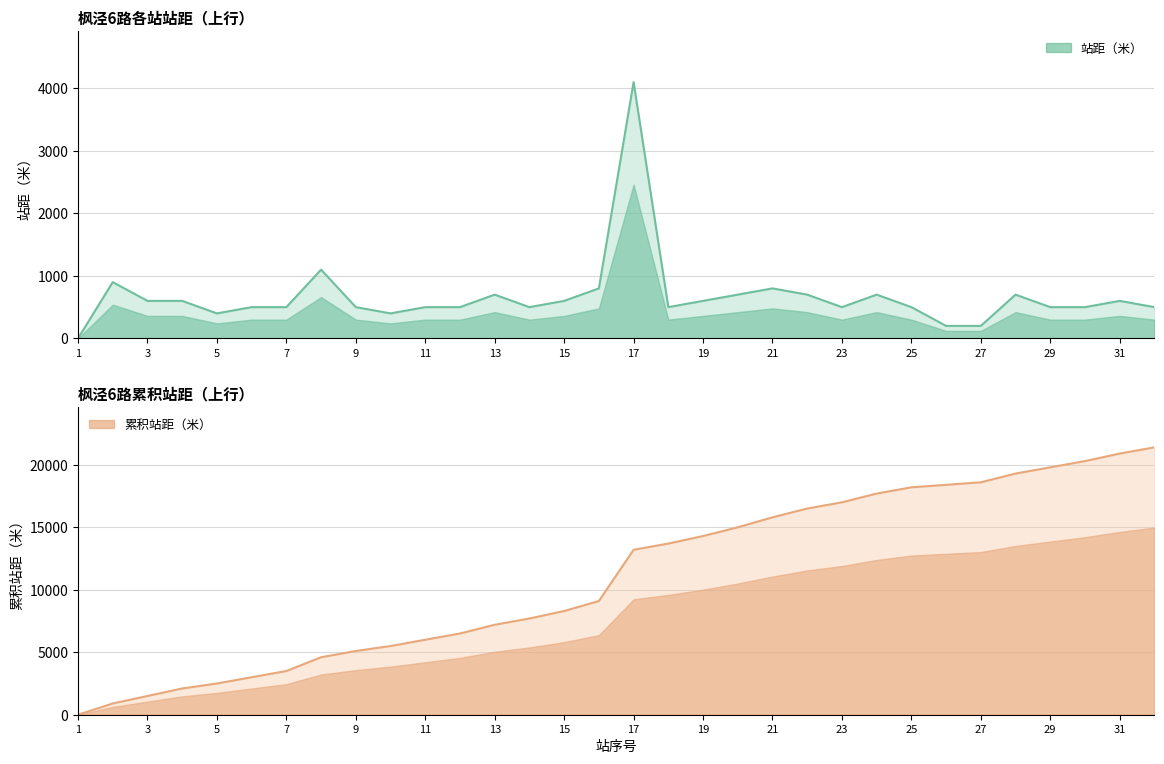

Where is the first local minimum for 上行站距（米）?

5